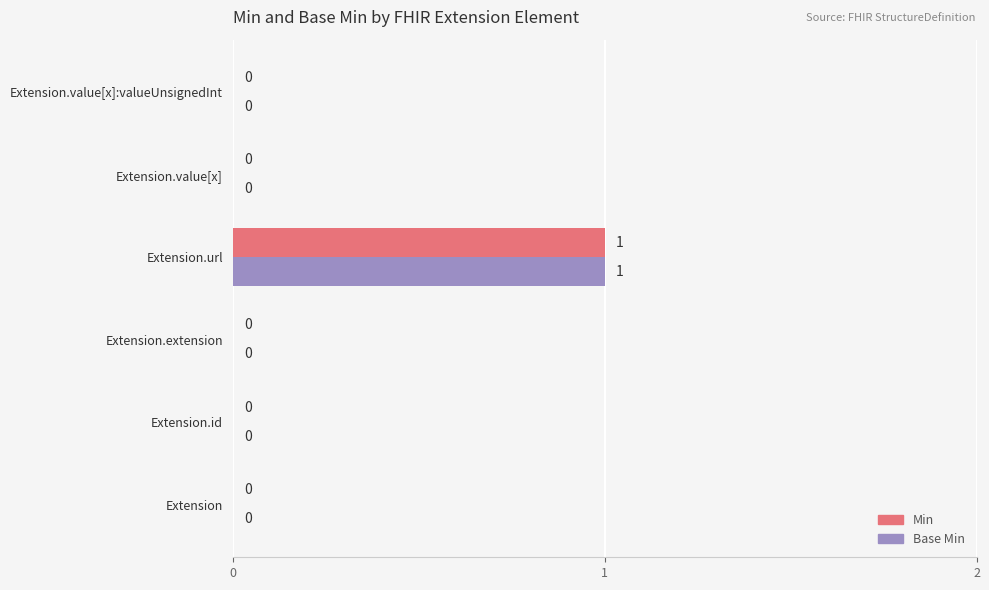

Is the value of Base Min at Extension.url greater than the value of Min at Extension.value[x]:valueUnsignedInt?

Yes